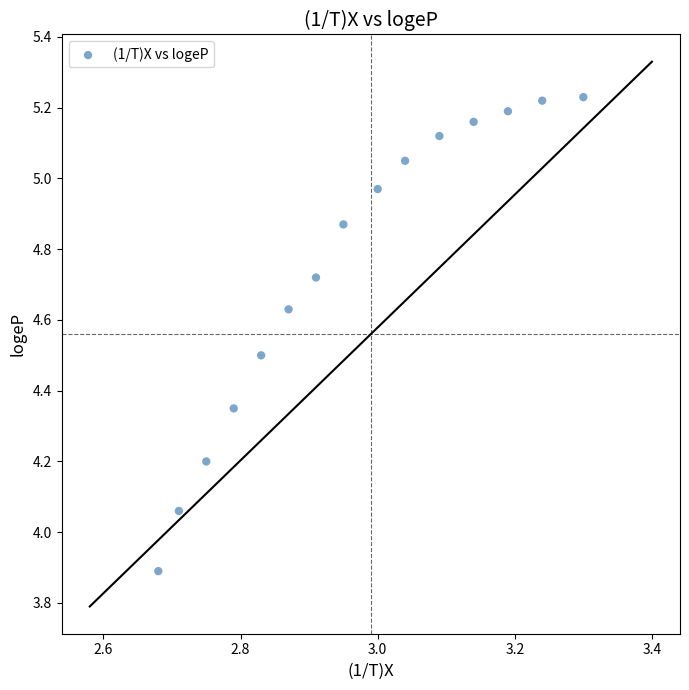

What is the range of Y values (max minus min)?

1.3